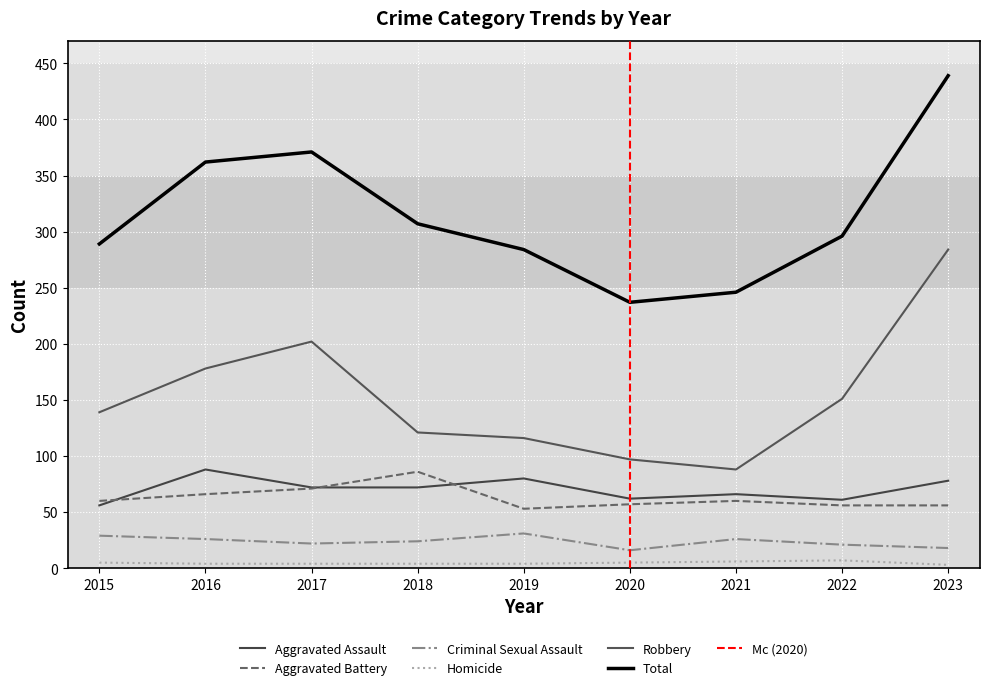

What are all the series names shown in the legend?

Aggravated Assault, Aggravated Battery, Criminal Sexual Assault, Homicide, Robbery, Total